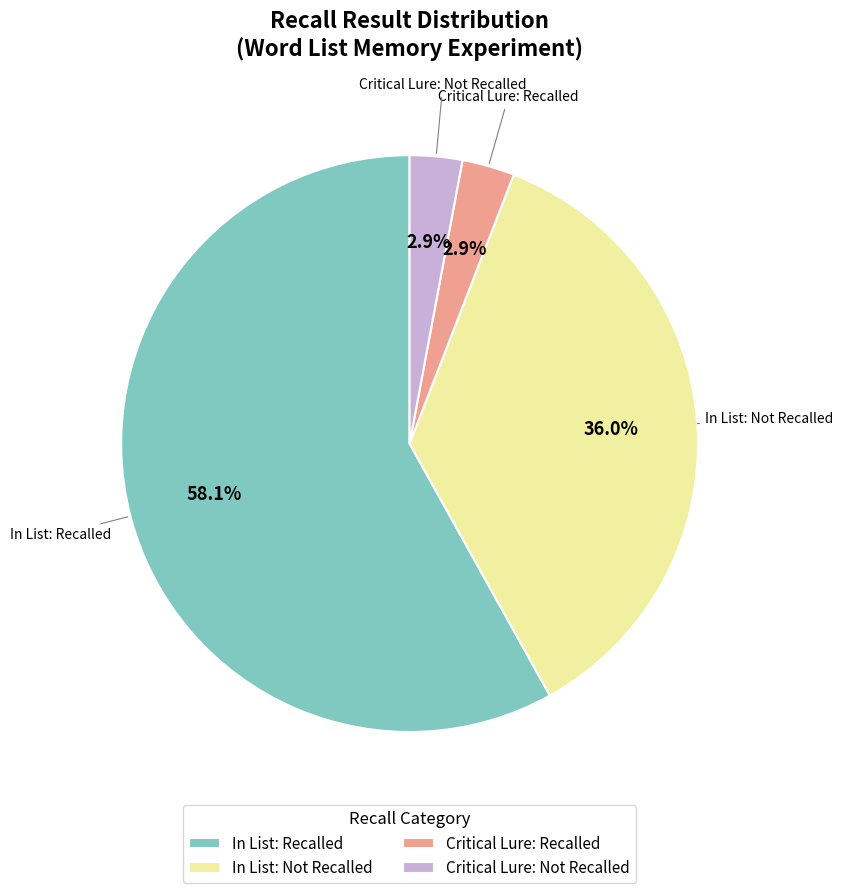

Which has a higher value, In List: Not Recalled or Critical Lure: Recalled?

In List: Not Recalled